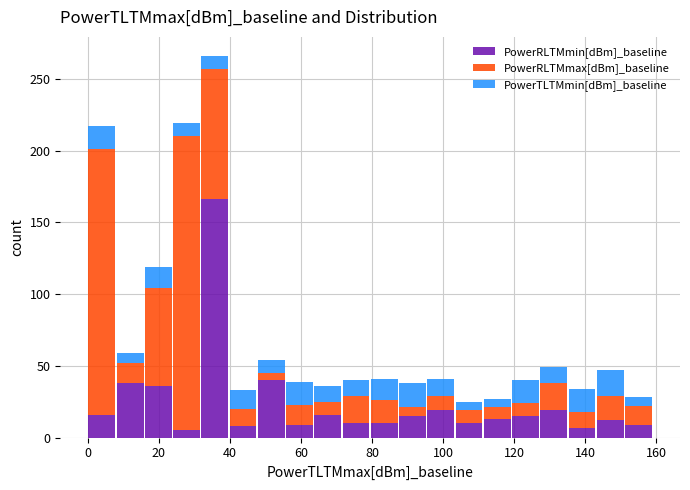

What is the label of the 5th bar from the right?

15